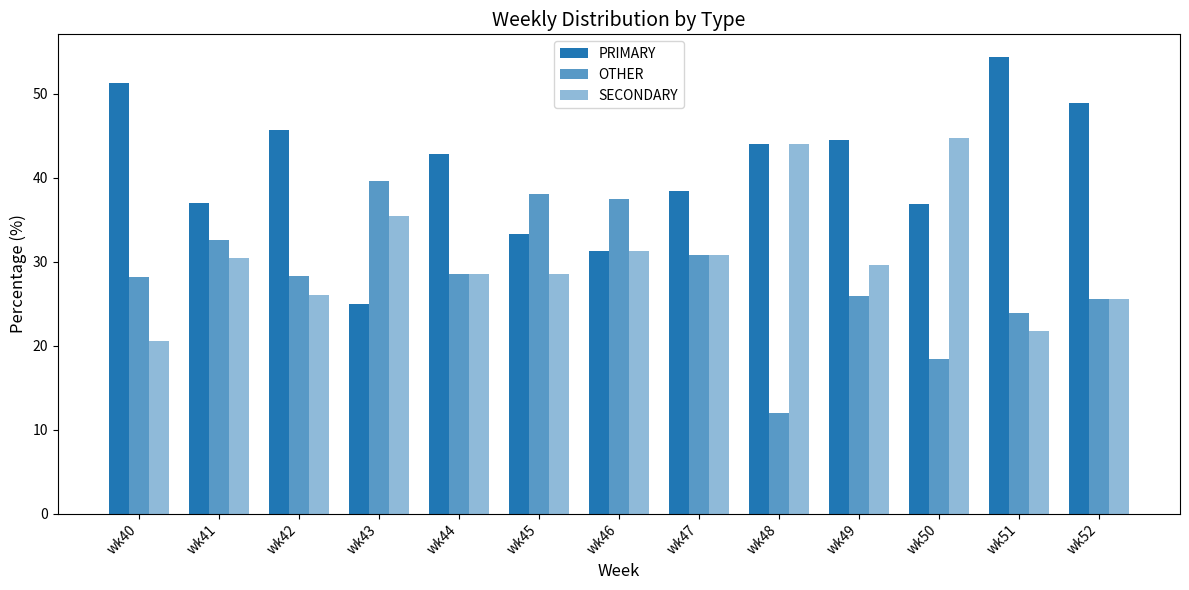

Reading left to right, list all the values displayed in this chart.

PRIMARY: wk40=51.3	wk41=37.0	wk42=45.7	wk43=25.0	wk44=42.9	wk45=33.3	wk46=31.2	wk47=38.5	wk48=44.0	wk49=44.4	wk50=36.8	wk51=54.3	wk52=48.9
OTHER: wk40=28.2	wk41=32.6	wk42=28.3	wk43=39.6	wk44=28.6	wk45=38.1	wk46=37.5	wk47=30.8	wk48=12.0	wk49=25.9	wk50=18.4	wk51=23.9	wk52=25.5
SECONDARY: wk40=20.5	wk41=30.4	wk42=26.1	wk43=35.4	wk44=28.6	wk45=28.6	wk46=31.2	wk47=30.8	wk48=44.0	wk49=29.6	wk50=44.7	wk51=21.7	wk52=25.5